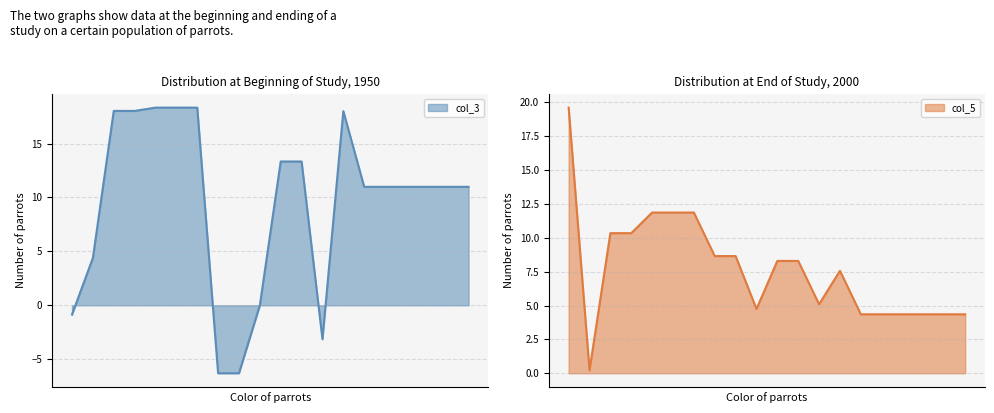

What is the approximate value of col_3 at 3?

18.0